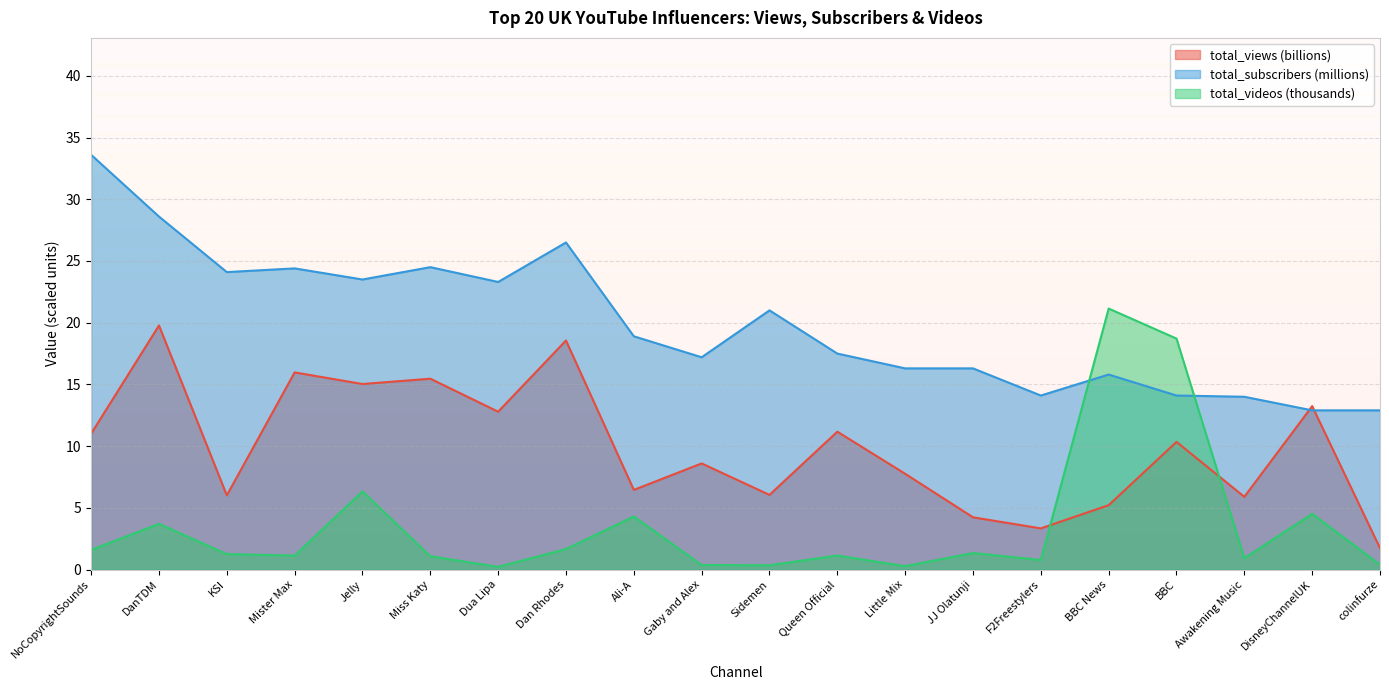

Which series has the largest total across all categories?

total_subscribers (millions)